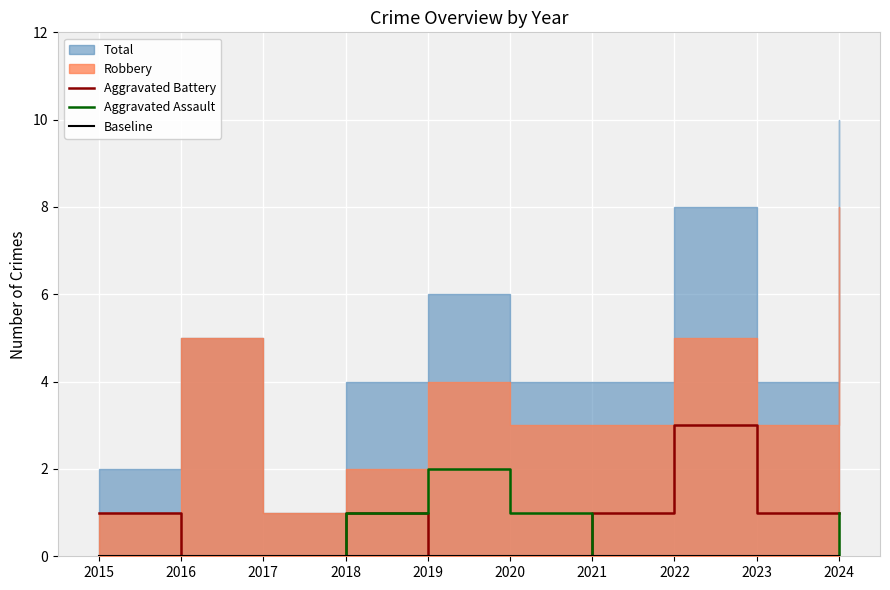

The value of Aggravated Battery at 2020 is -2. True or false?

False